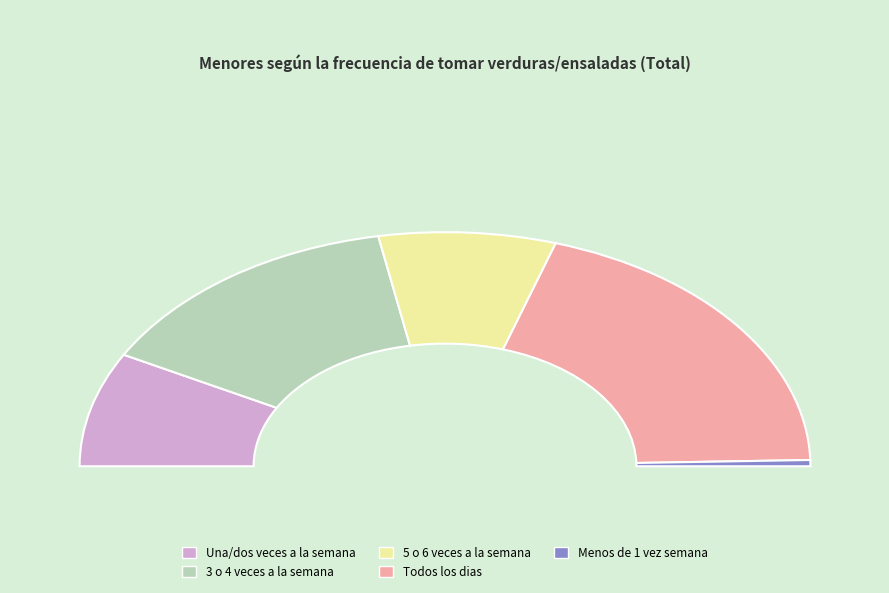

To the nearest percent, what portion does 3 o 4 veces a la semana represent?

28%